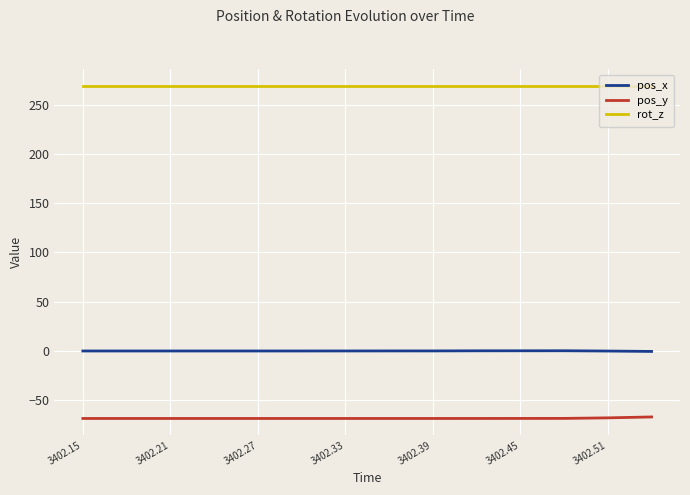

List the series in order of their peak value, lowest first.

pos_y, pos_x, rot_z